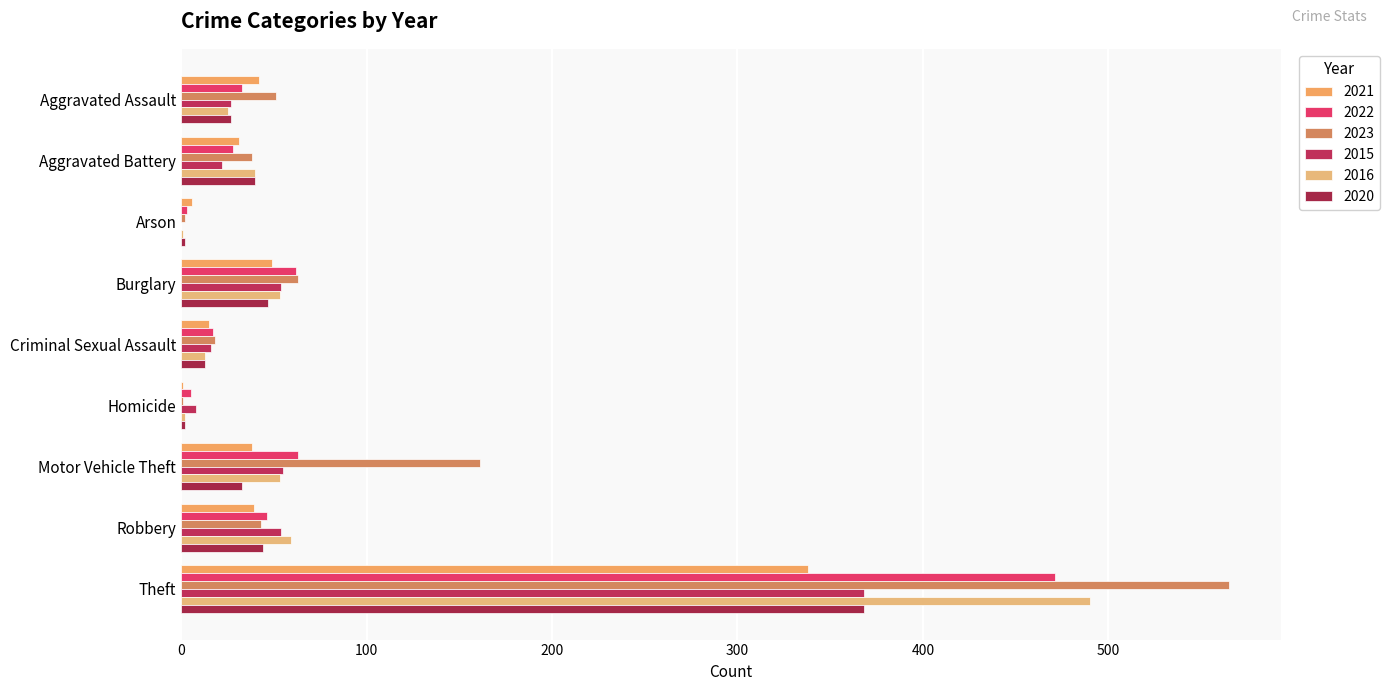

How many distinct data groups are displayed?

6